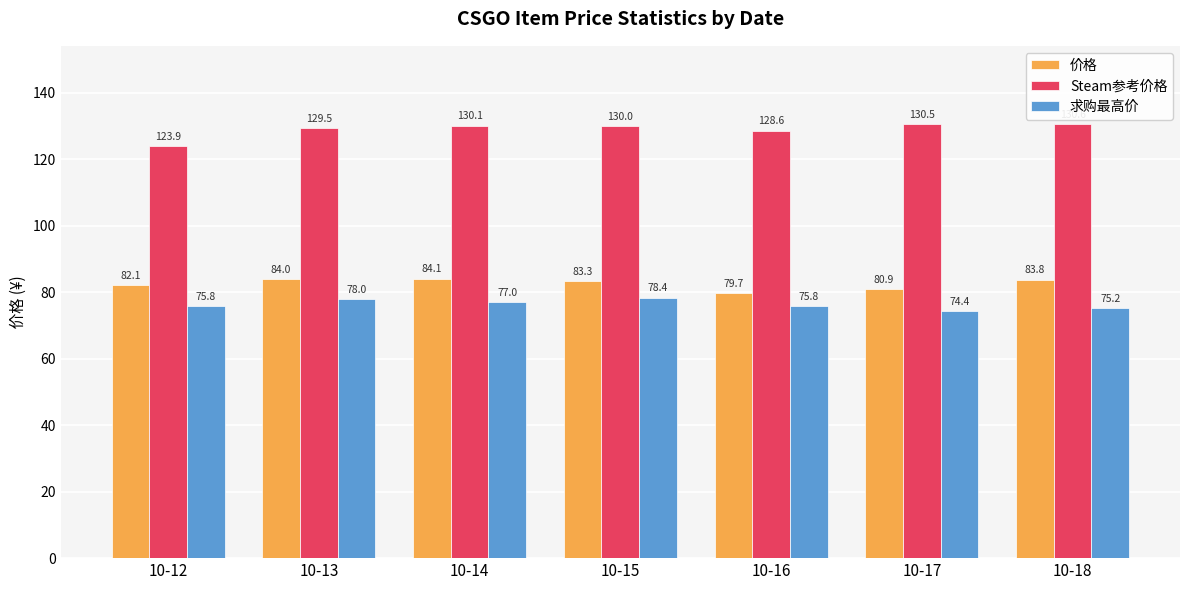

What is the difference between the highest and lowest values at 10-14?

53.1